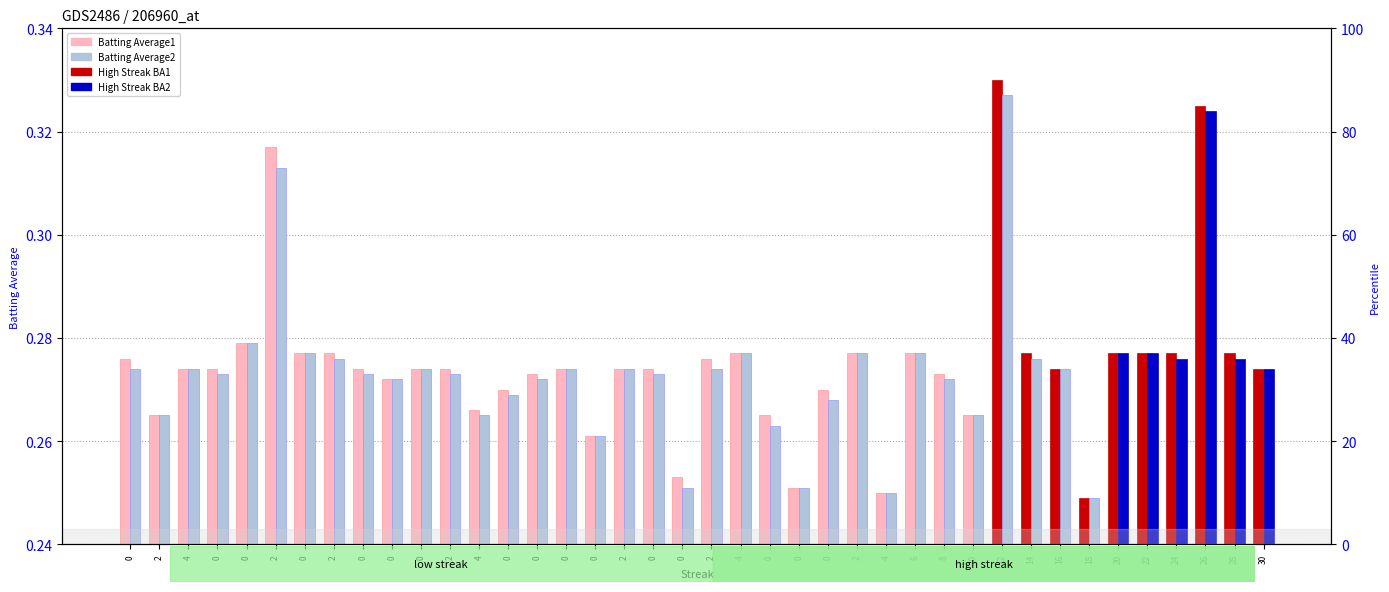

How many data points does each series have?

40